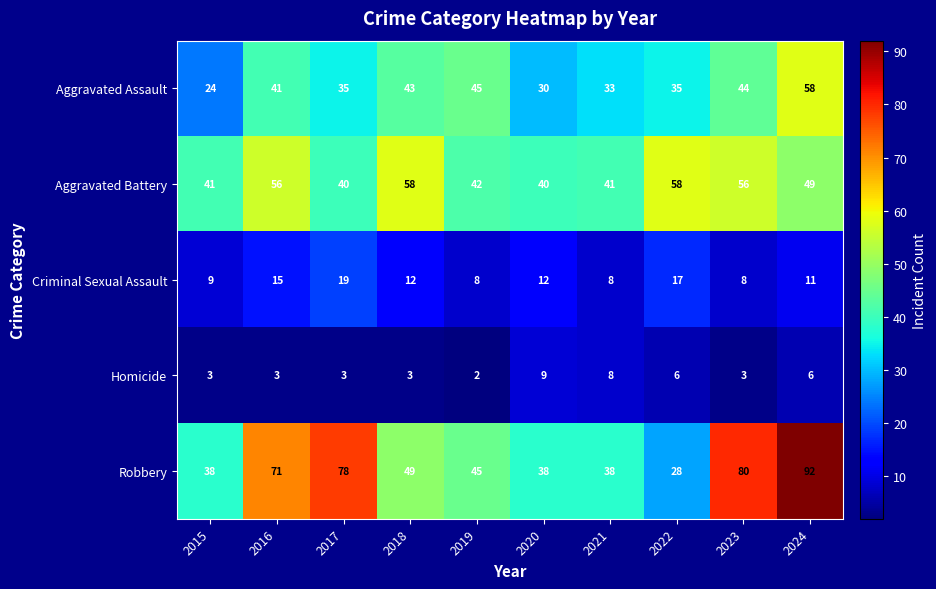

How many data points does each series have?

10